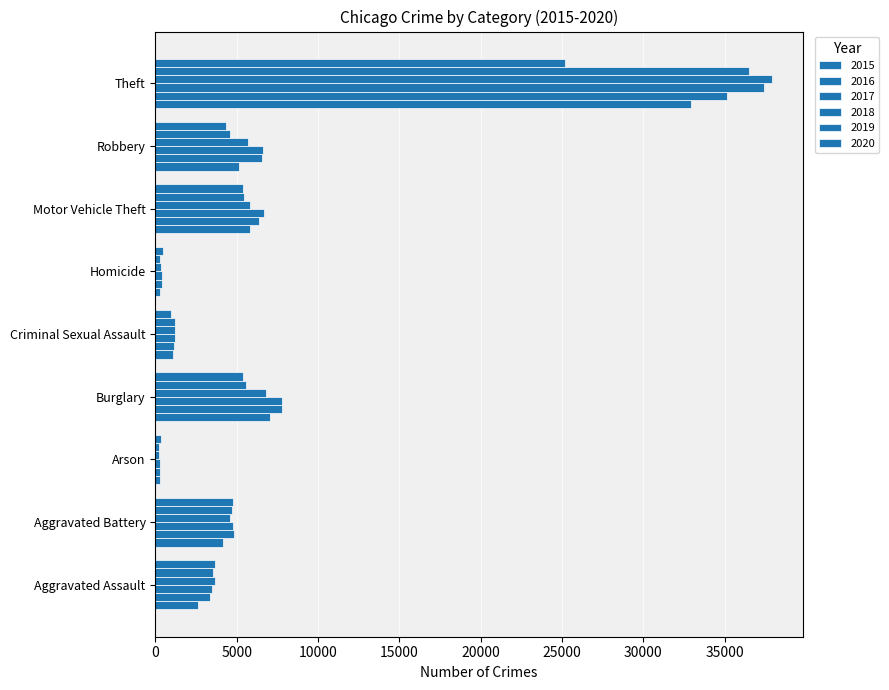

The value of 2016 at Theft is 61777. True or false?

False